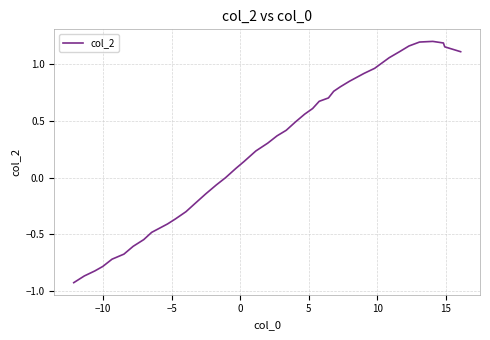

What is the difference between the maximum and minimum values?

2.1